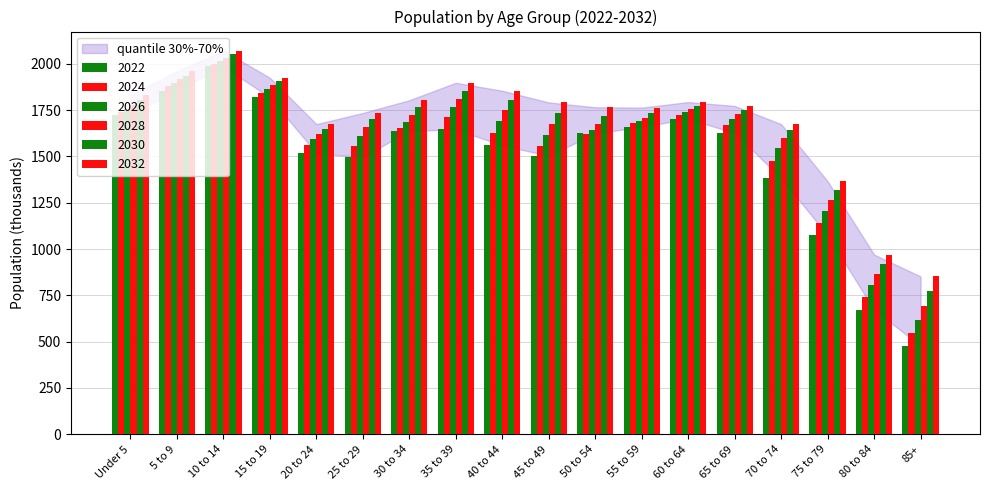

Rank the categories by 2026 value from highest to lowest.

10 to 14, 5 to 9, 15 to 19, 35 to 39, Under 5, 60 to 64, 65 to 69, 55 to 59, 40 to 44, 30 to 34, 50 to 54, 45 to 49, 25 to 29, 20 to 24, 70 to 74, 75 to 79, 80 to 84, 85+